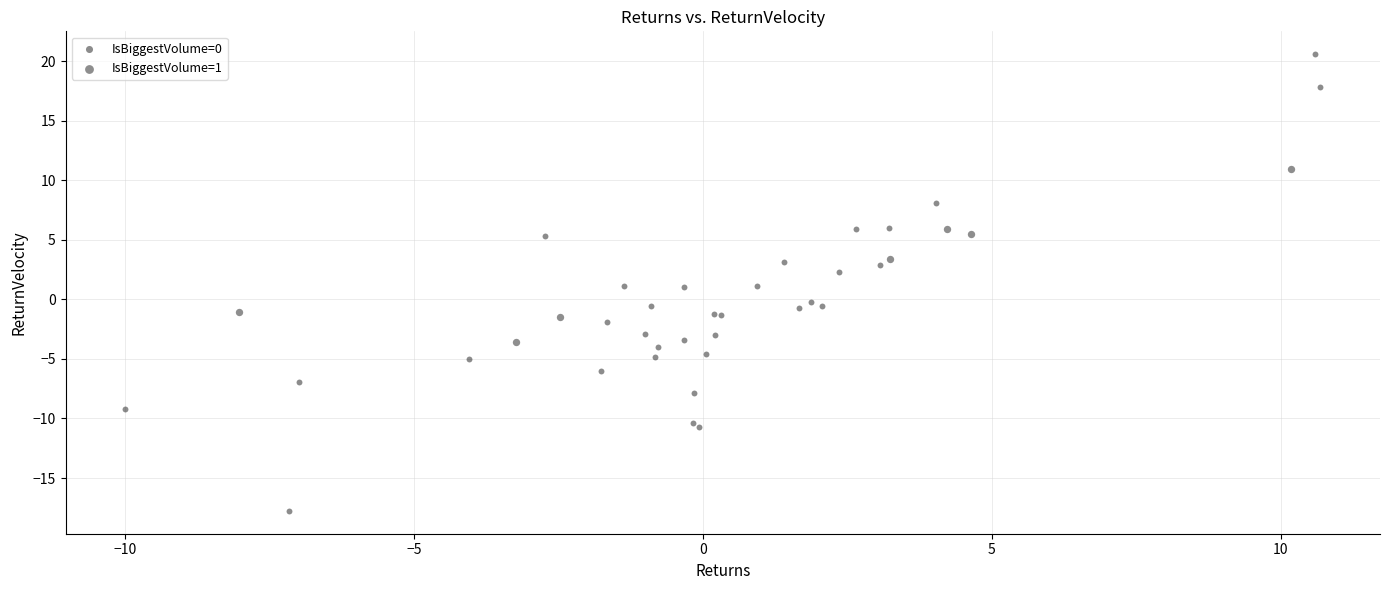

What are all the series names shown in the legend?

IsBiggestVolume=0, IsBiggestVolume=1